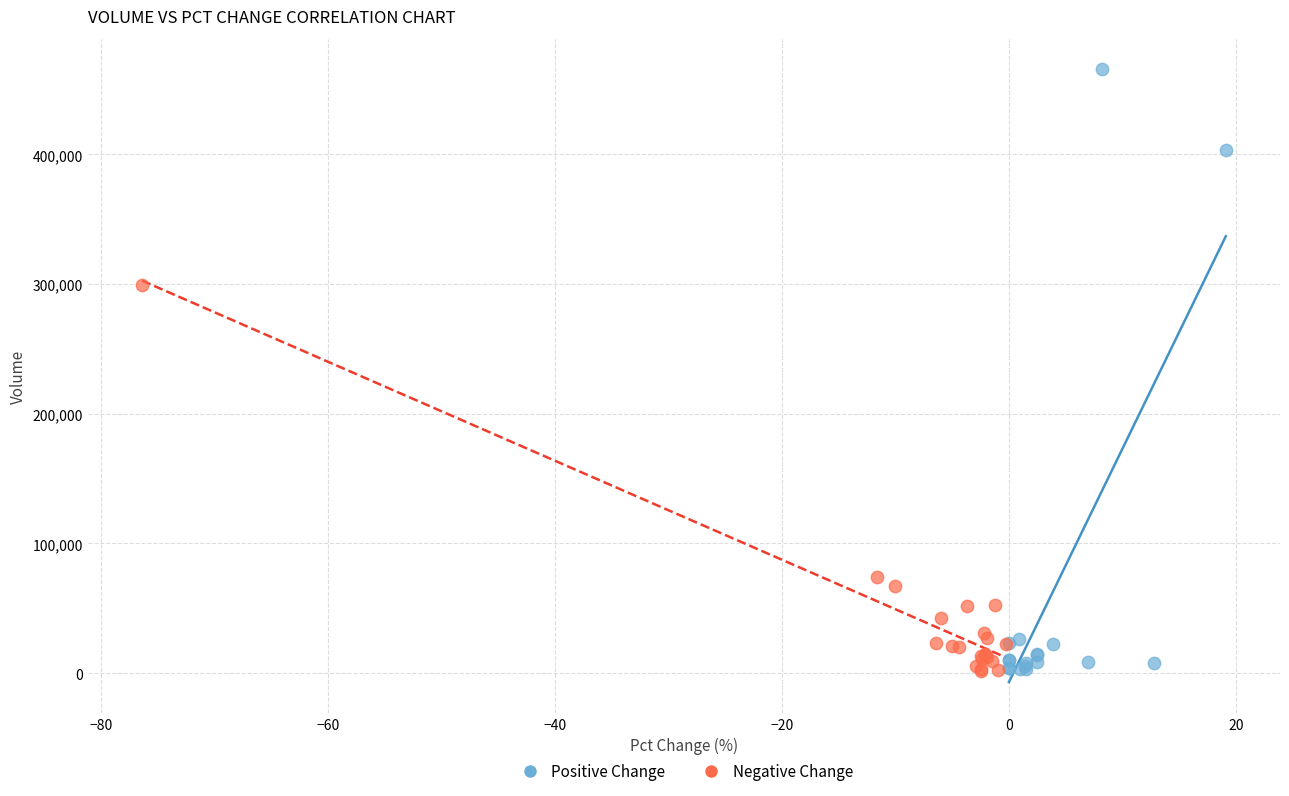

Which series has the largest Y range (max minus min)?

Positive Change